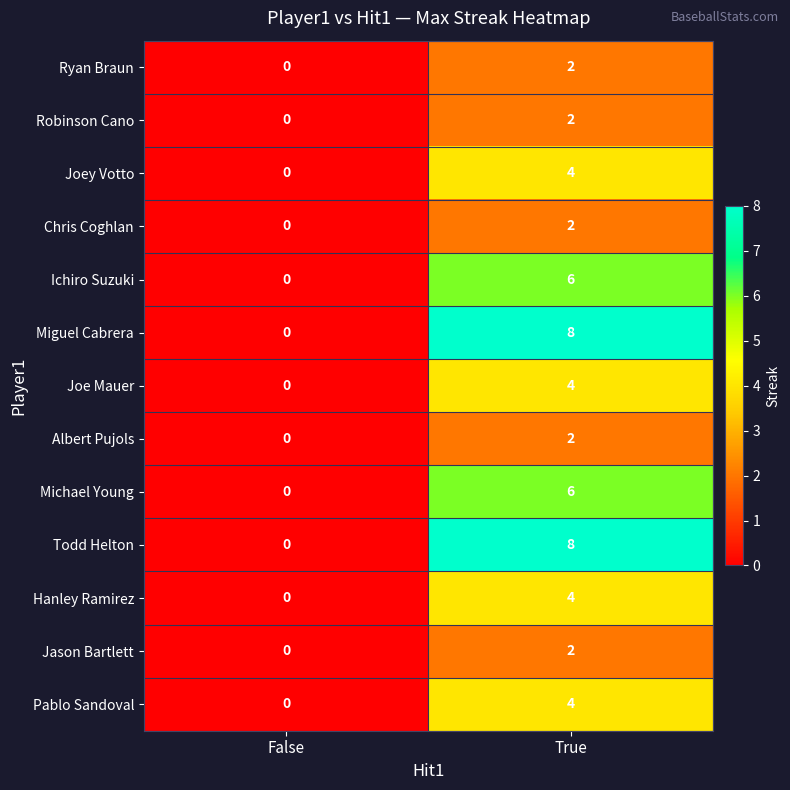

What value does the Joey Votto series have at True?

4